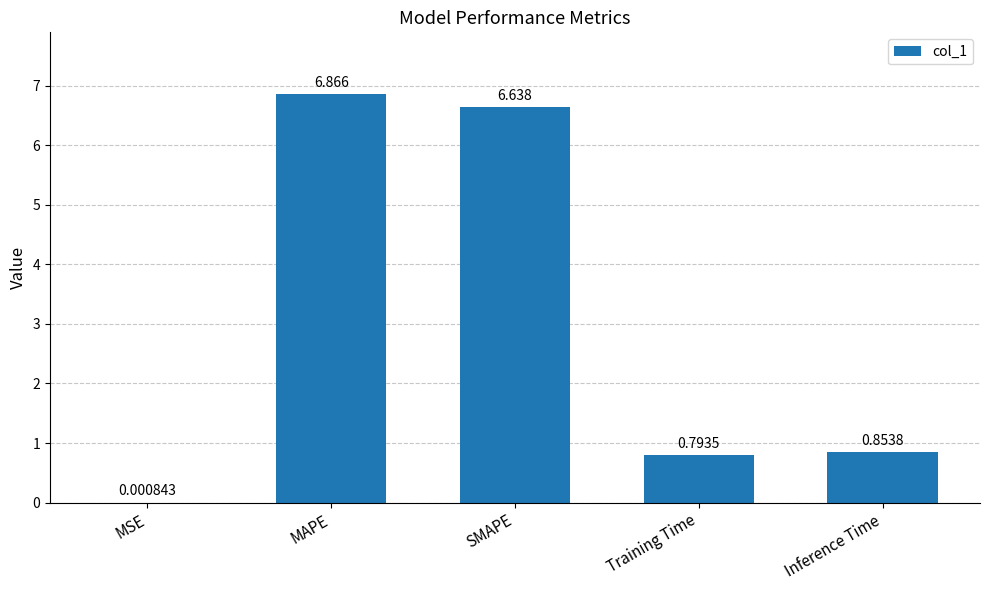

What is the sum of all values?

15.2